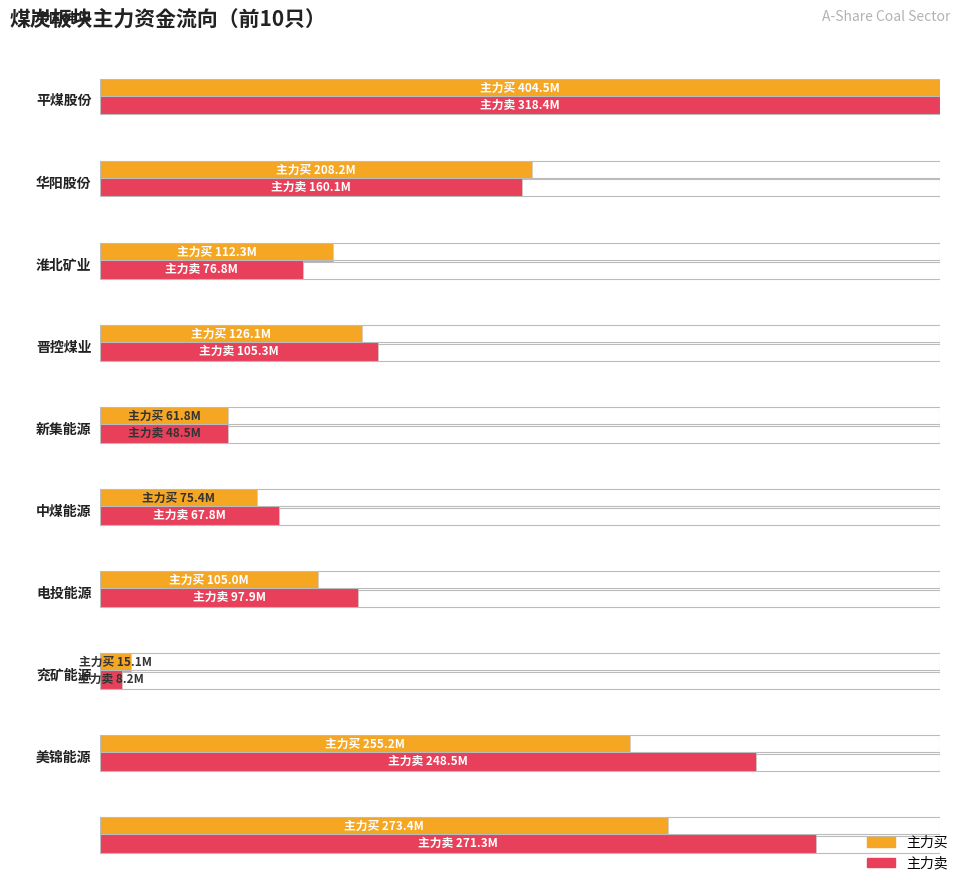

What position from the right is 中煤能源?

4